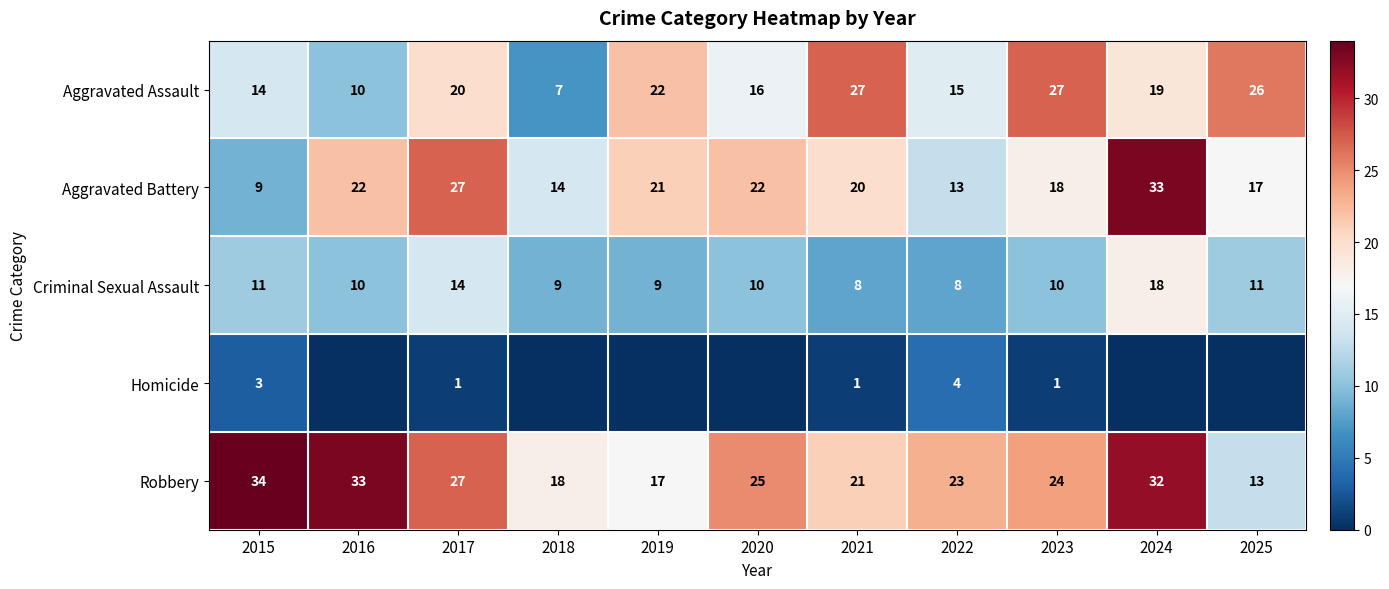

Is the value of Aggravated Battery at 2023 greater than the value of Criminal Sexual Assault at 2022?

Yes